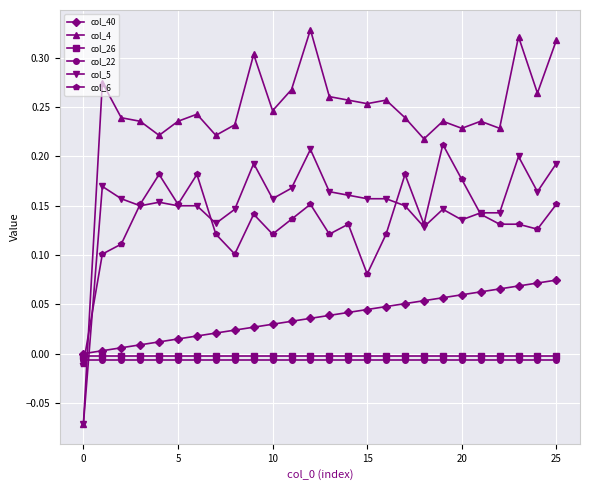

Which series ends up on top after the final intersection of col_4 and col_22?

col_4